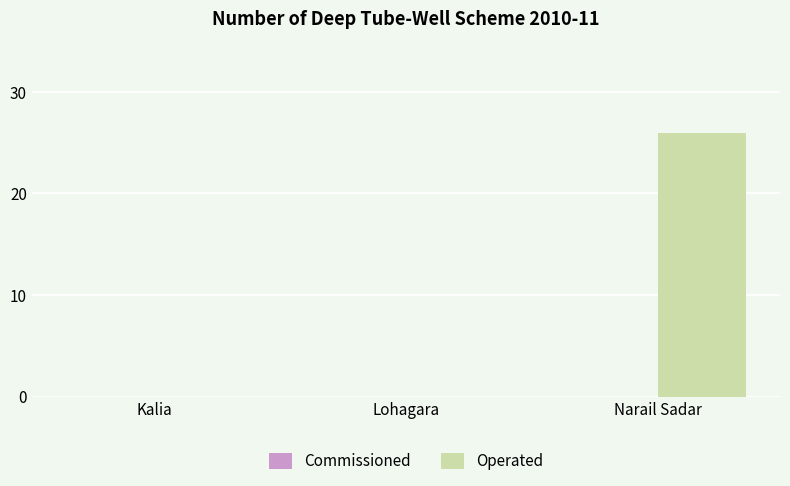

What is the change in value from Kalia to Narail Sadar?

+26